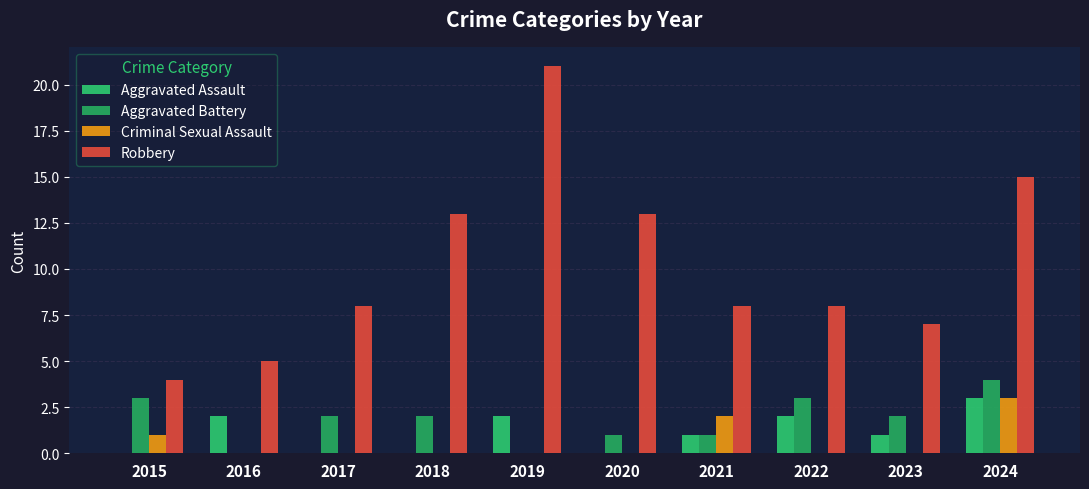

Which series has the largest range (max minus min)?

Robbery